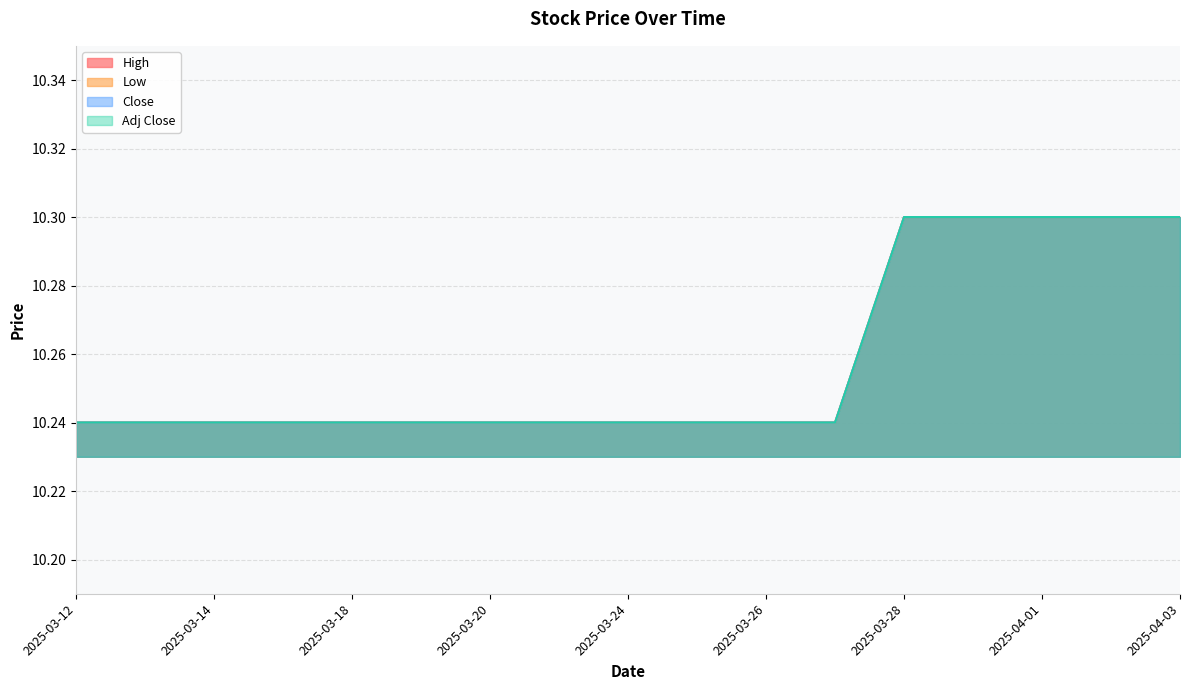

True or false: Adj Close and Close cross at least once.

False